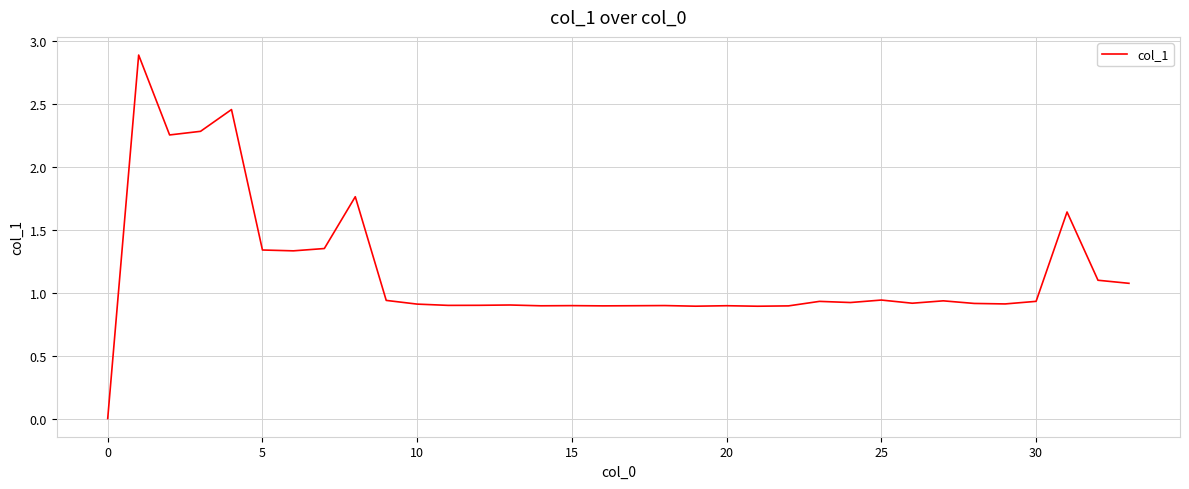

What is the greatest value displayed?

2.9